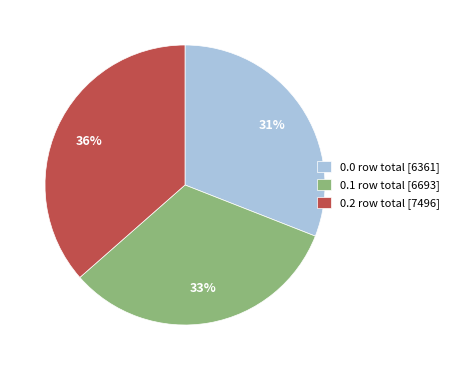

How many slices are in this pie chart?

3